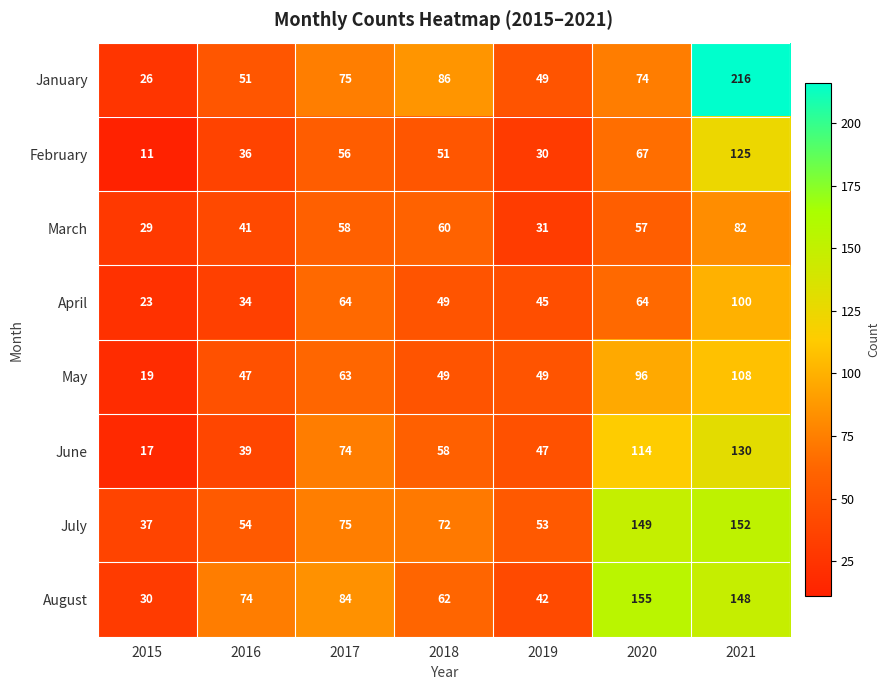

How many distinct data groups are displayed?

8